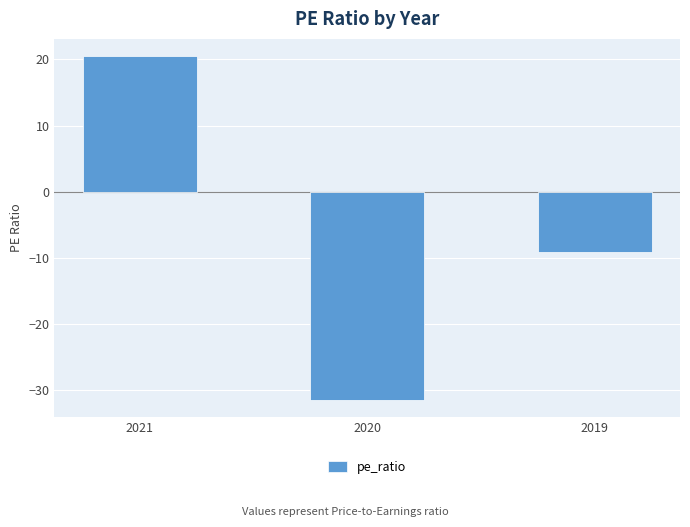

Is it true that the value at 2021 is 31.8?

False